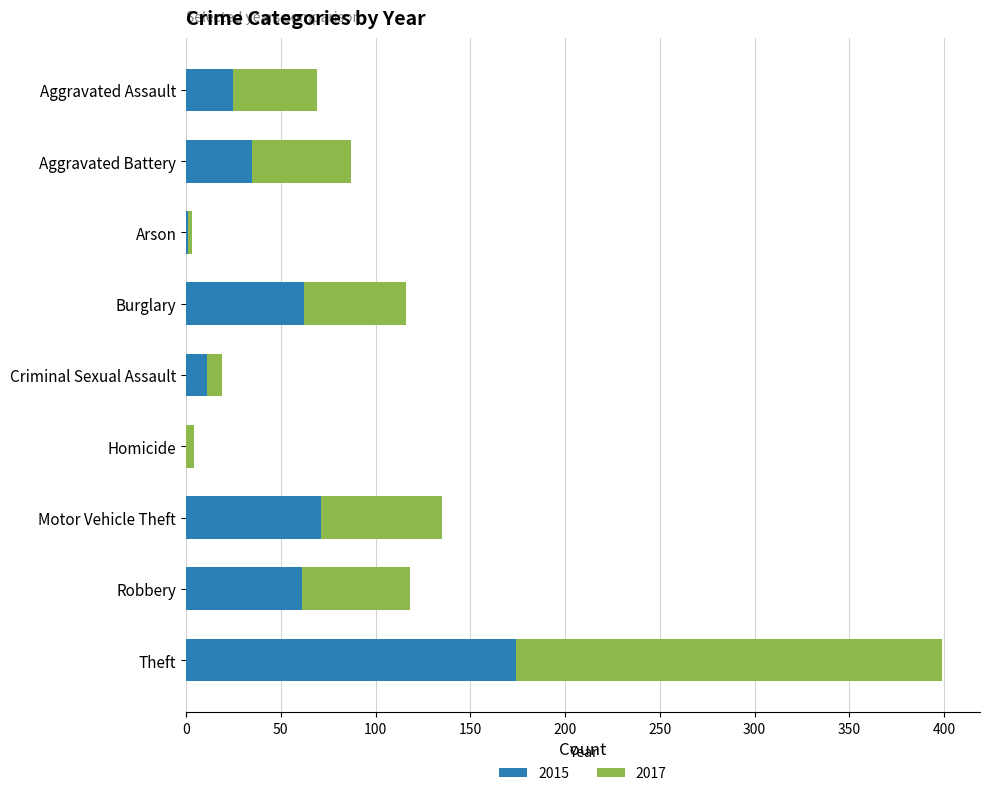

At which category is the sum across all series the highest?

Theft